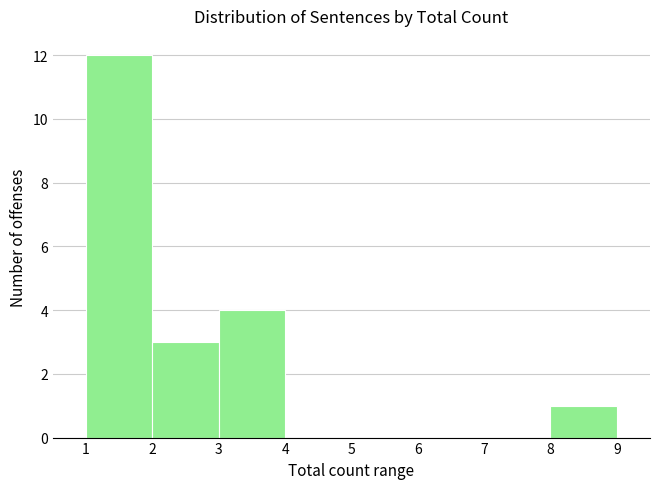

What is the height of the bar covering 2 to 3 on the x-axis? The values are not printed on the chart, so give them approximately, as read against the axis.

3